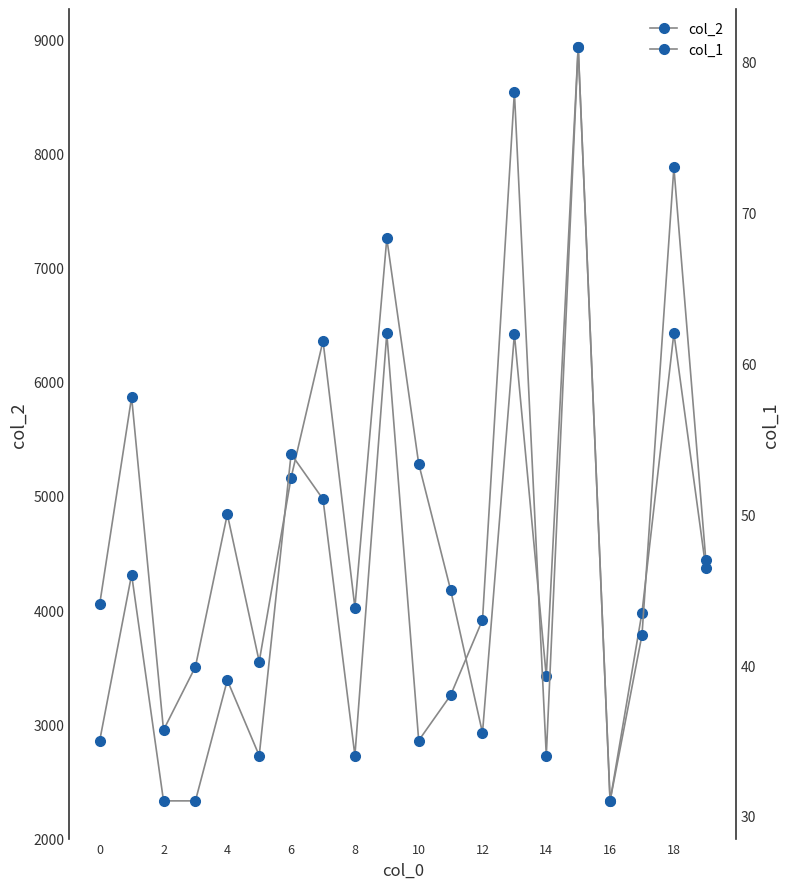

What is the difference between the second highest and minimum values in the col_2 series?

4925